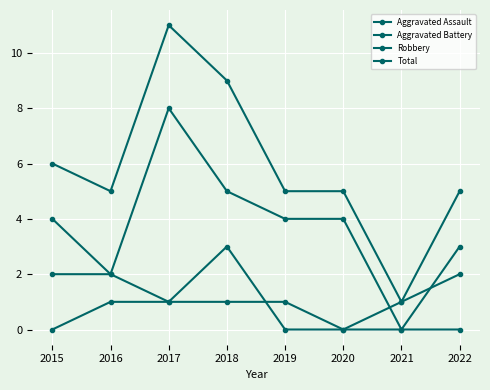

At which category is the sum across all series the highest?

2017